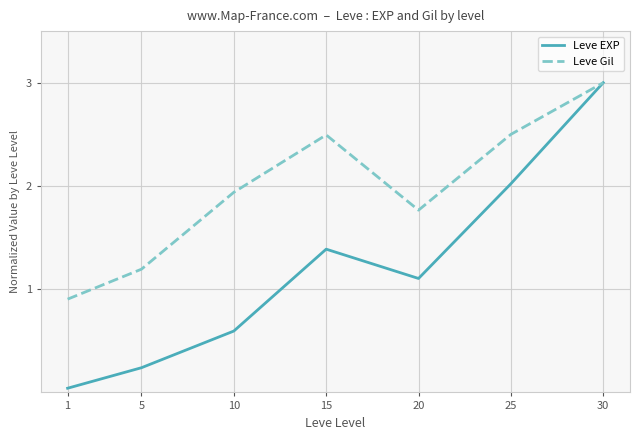

Rank the series by their average value, from highest to lowest.

Leve Gil, Leve EXP